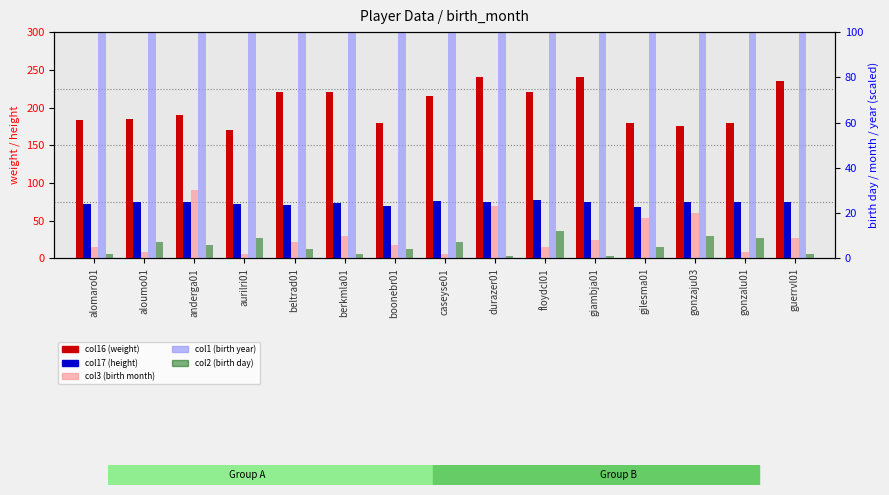

What is the average value of the col2 (birth day) series?

5